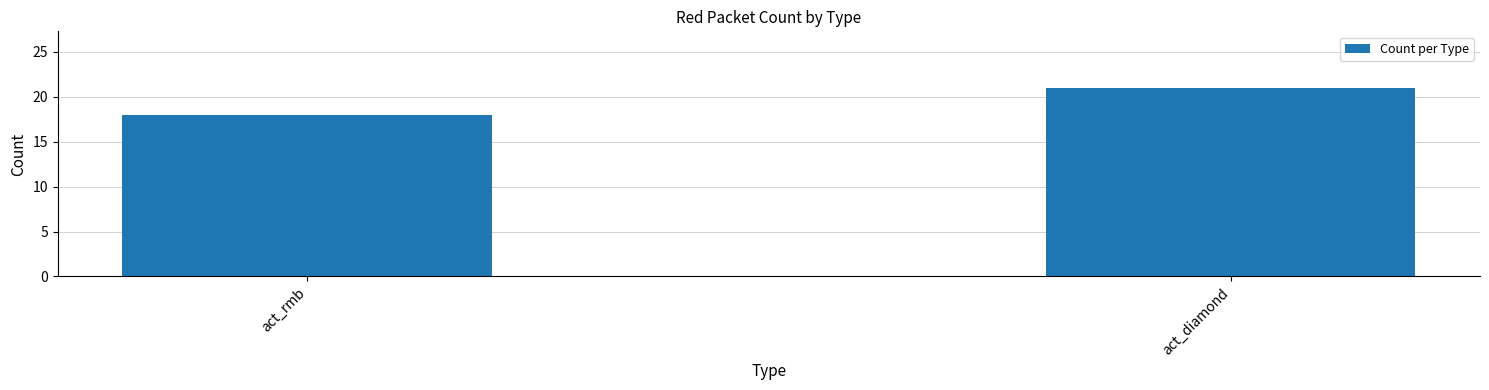

What is the label of the 1st bar from the left?

act_rmb